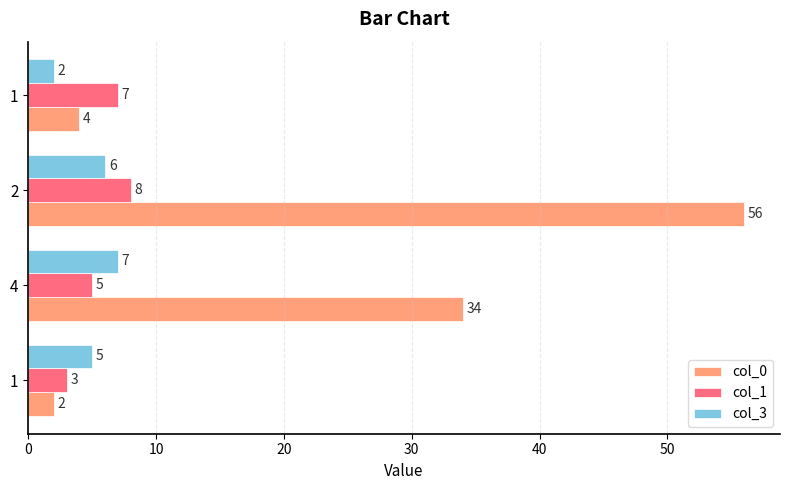

How many data points in col_3 are less than 6?

2